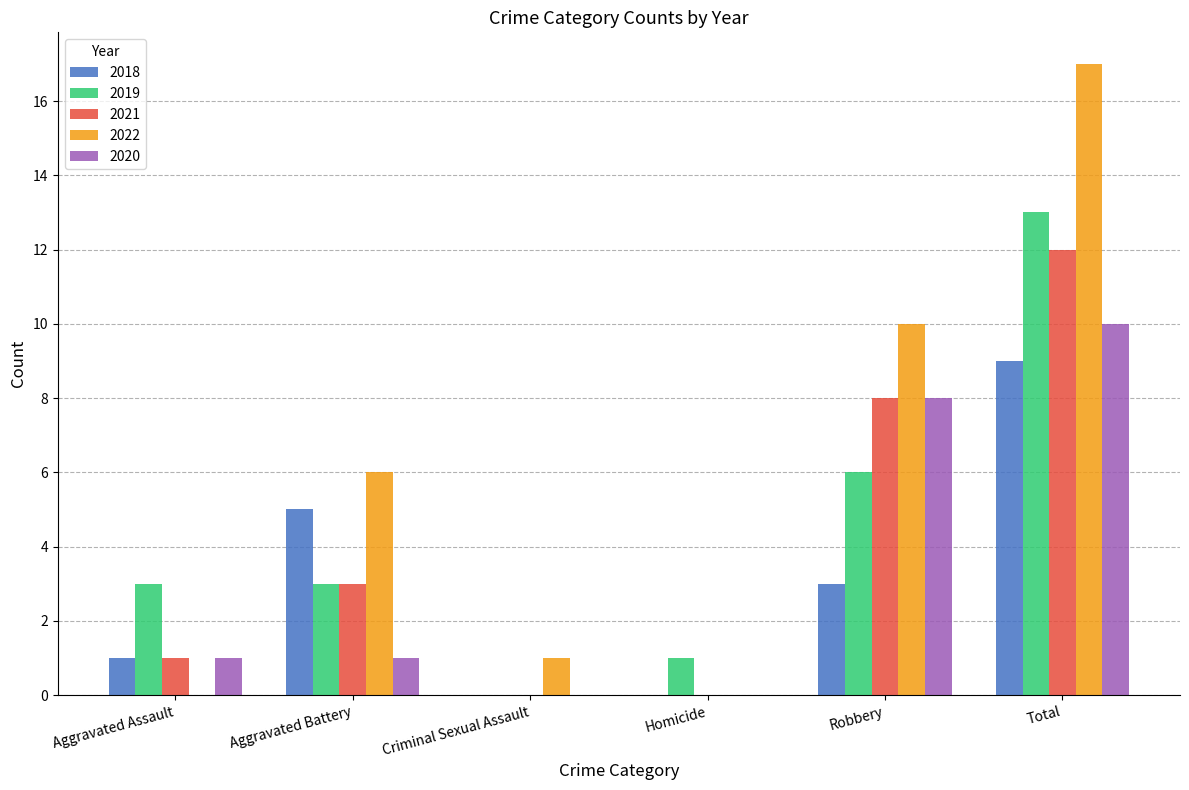

Are the bars grouped side by side (vs. stacked)?

Yes